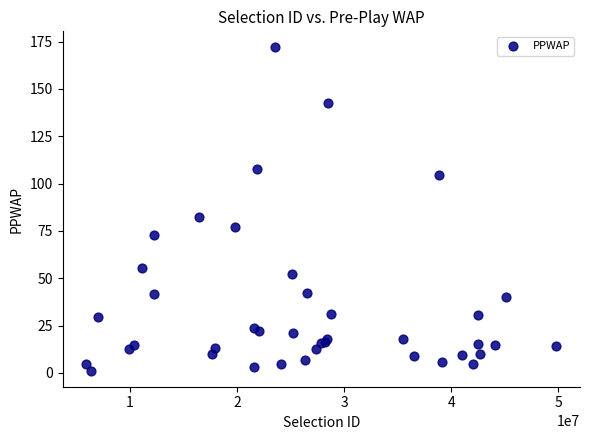

What Y value in the scatter plot is closest to 86?

82.3